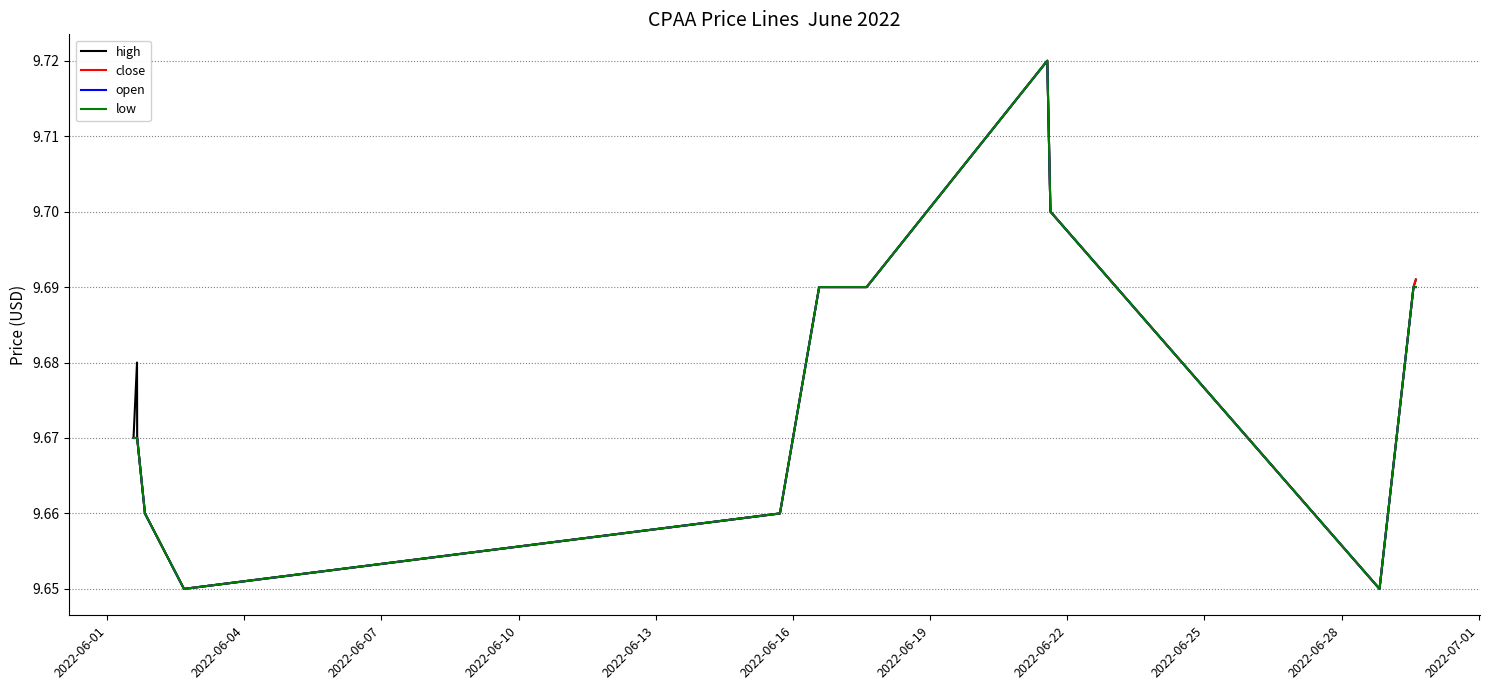

Does the chart have visible grid lines?

Yes